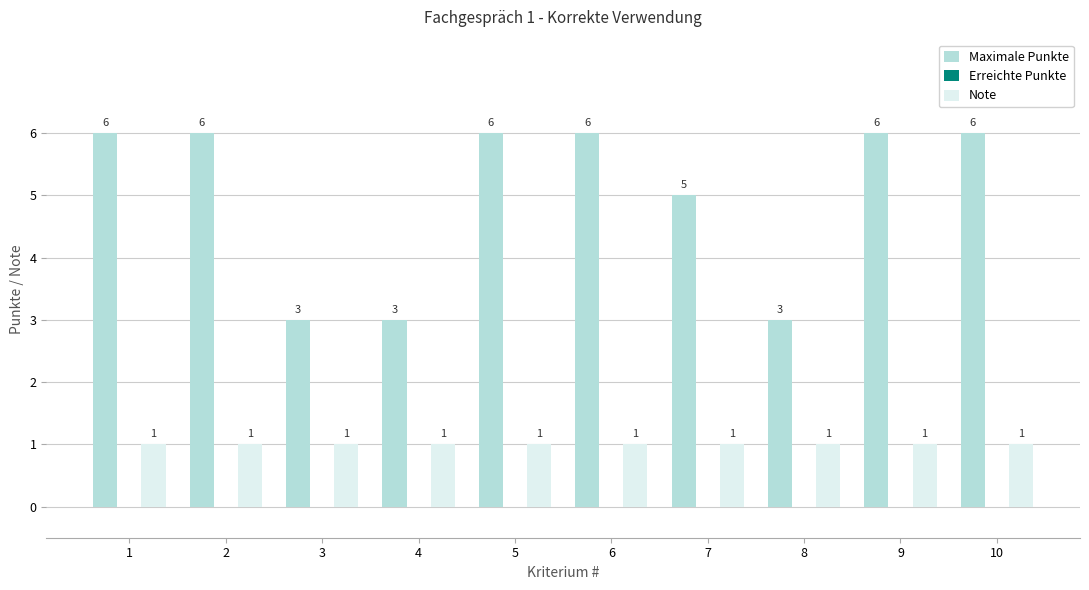

Rank the series by their average value, from highest to lowest.

Maximale Punkte, Note